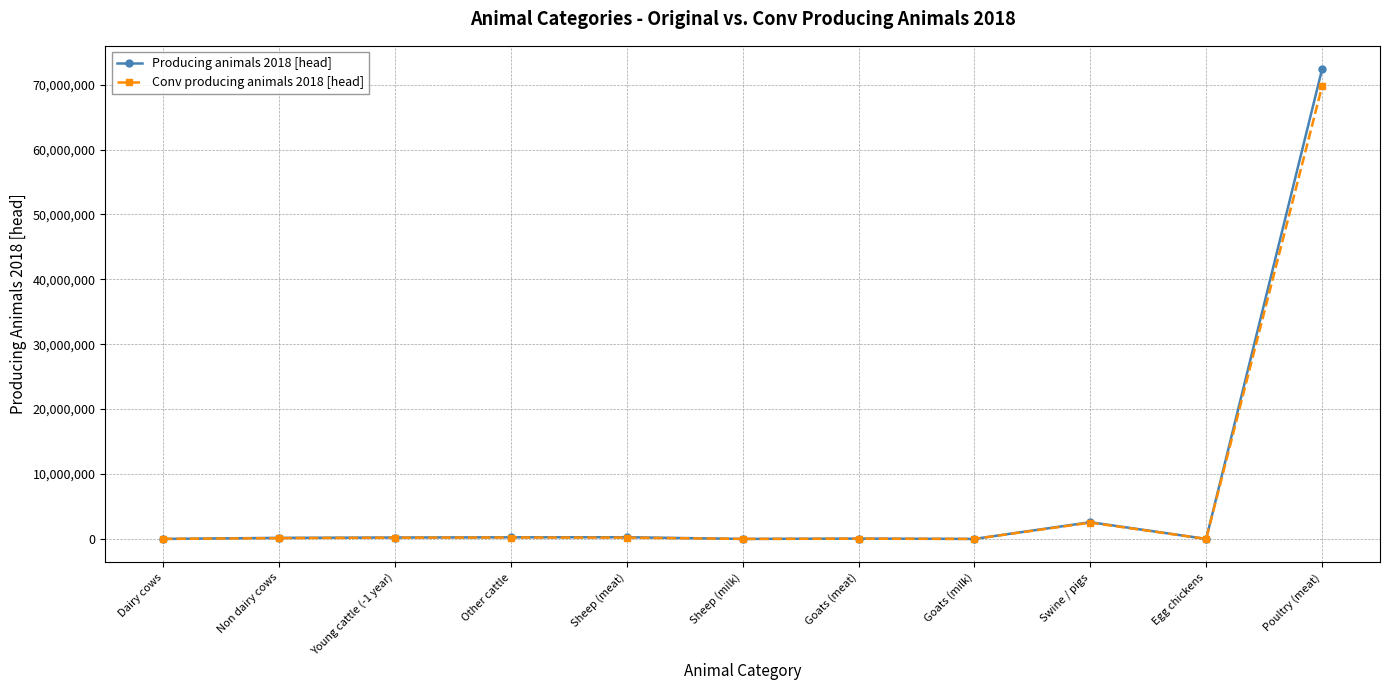

Where is Producing animals 2018 [head] nearest to the value 36180682?

Swine / pigs